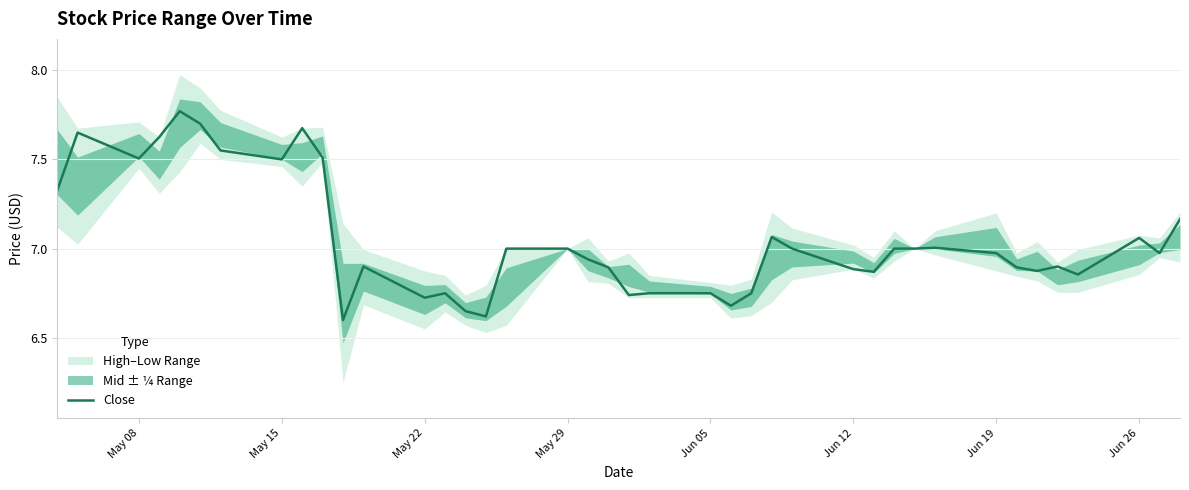

What is the value of the 37th point from the left?

6.9